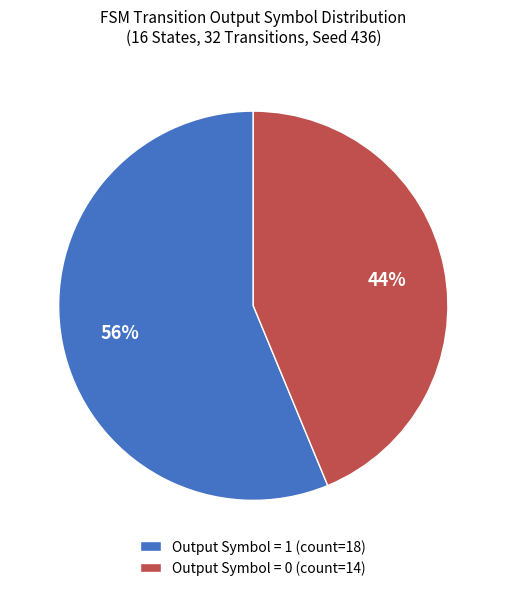

Combined, do Output Symbol = 1 (count=18) and Output Symbol = 0 (count=14) account for over 50%?

Yes